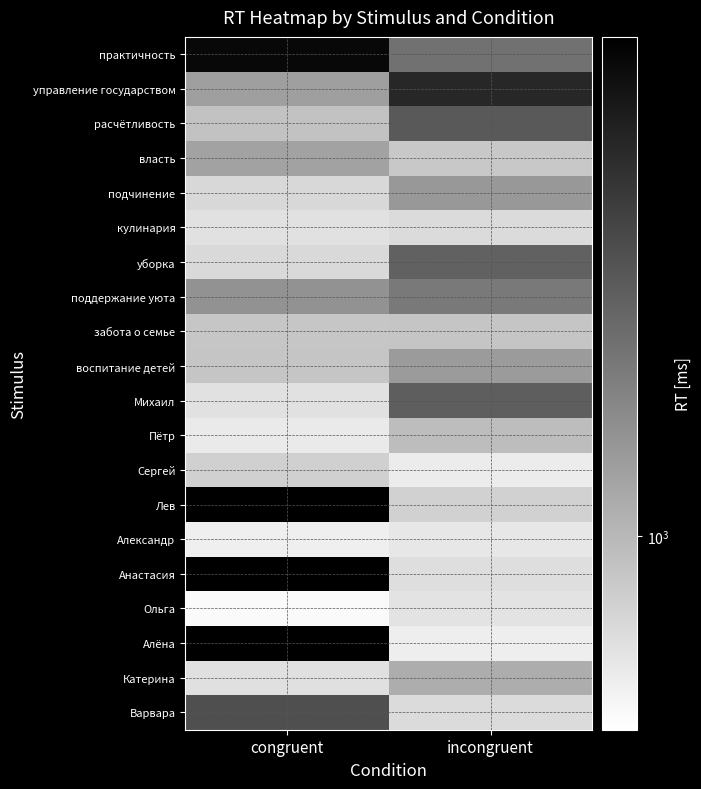

The Катерина series shows 1118.0 at incongruent. True or false?

True